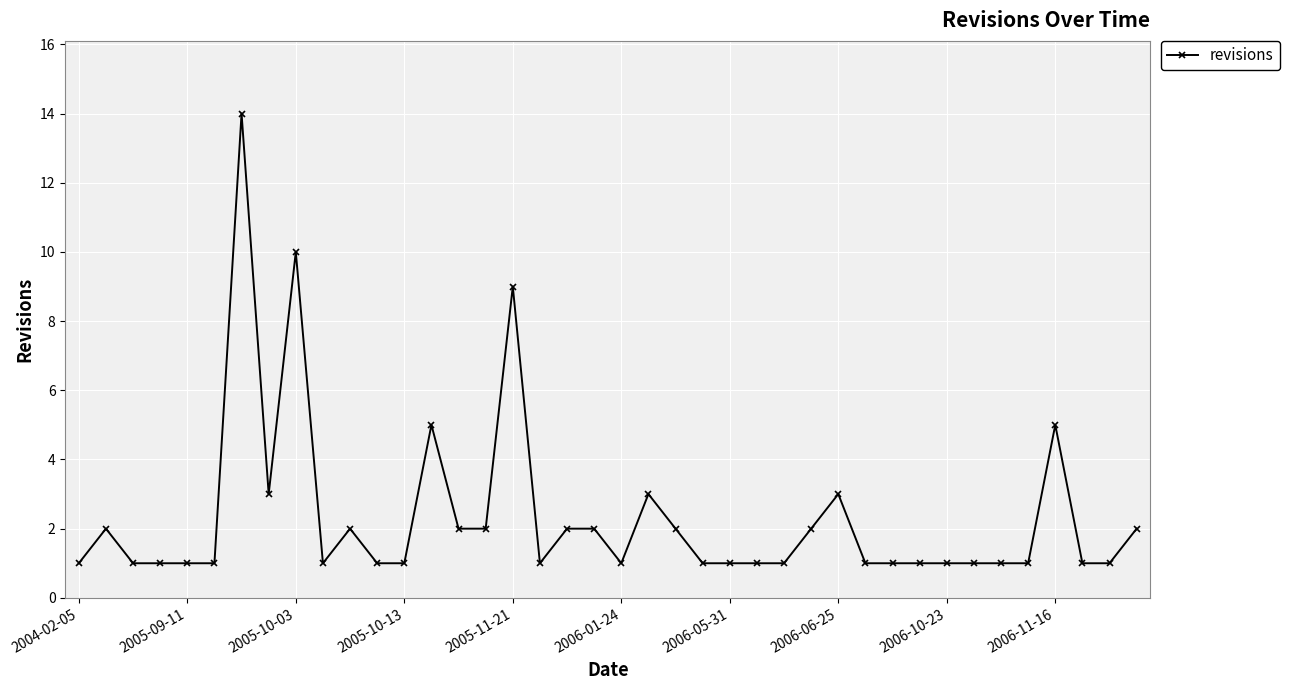

True or false: the data has more than 0 interior local peaks.

True